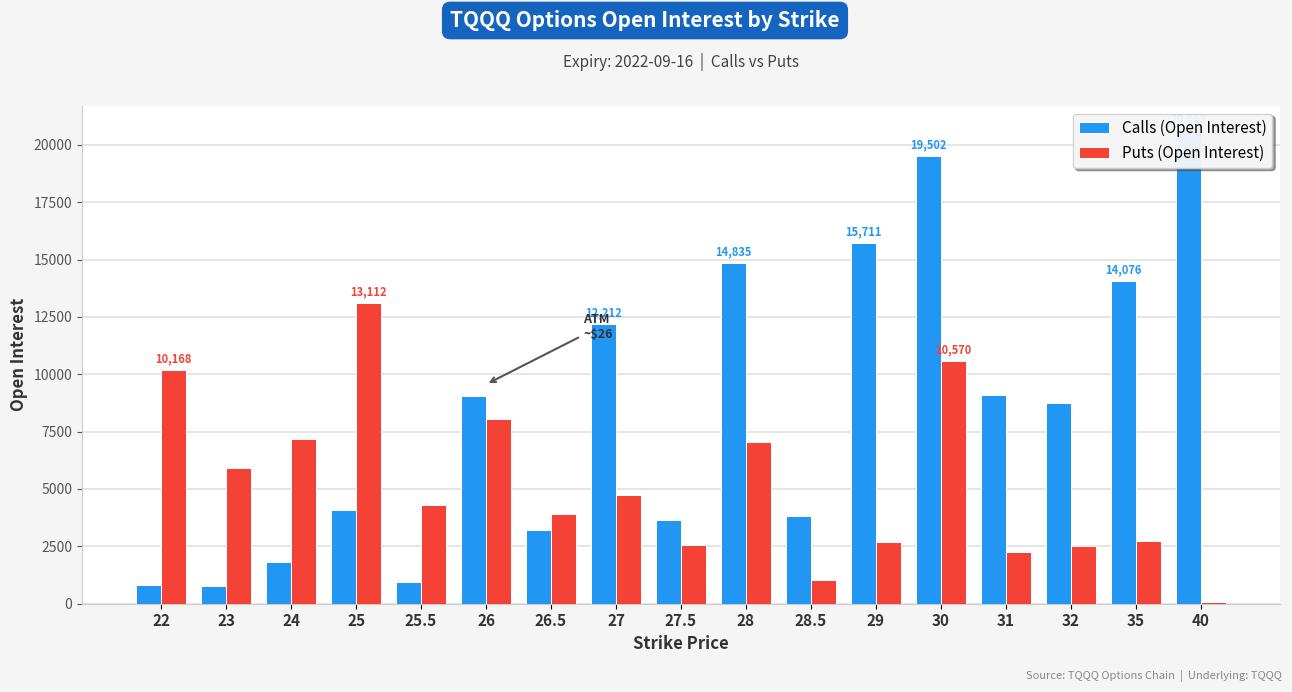

The value of Calls (Open Interest) at 24 is 1826. True or false?

True